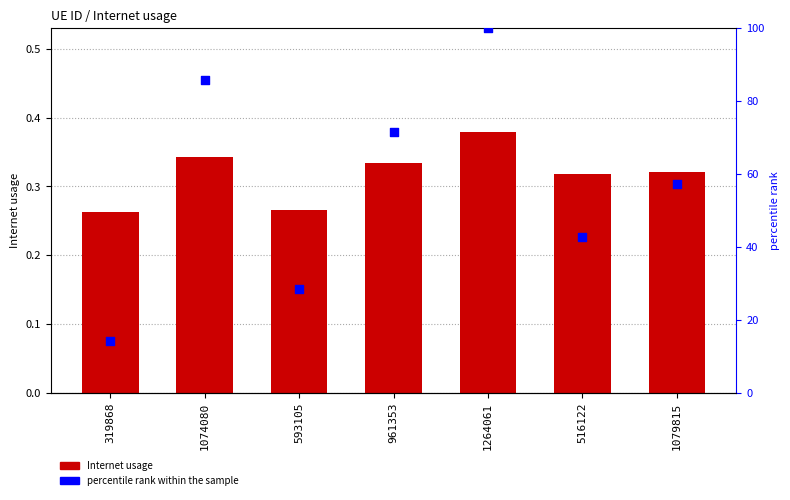

Which series has the largest total across all categories?

percentile rank within the sample